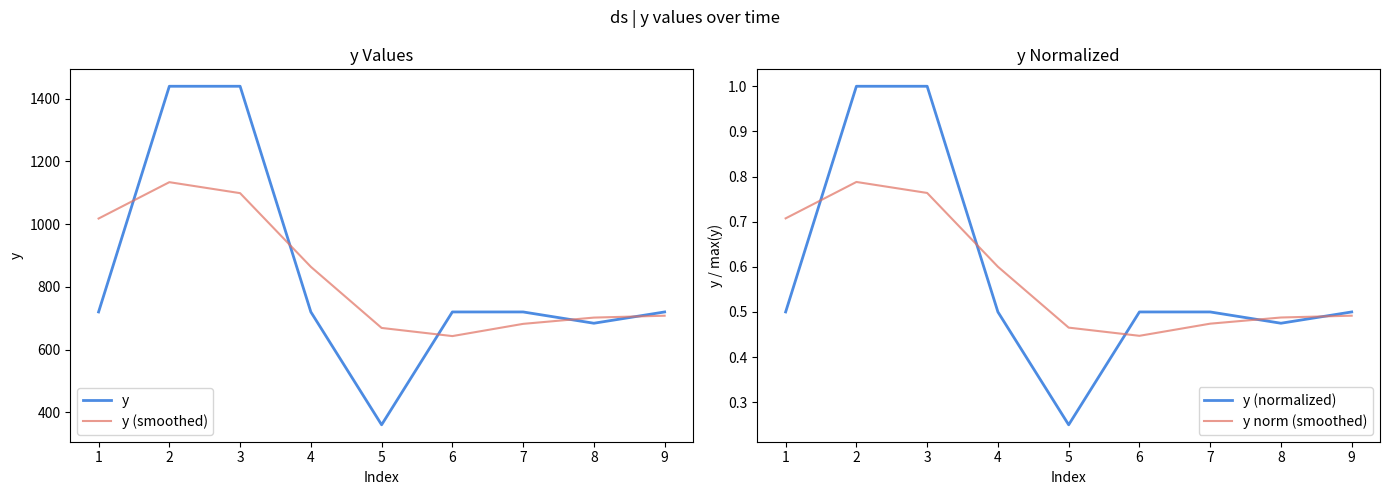

True or false: y (normalized) has more than 0 interior local peaks.

False